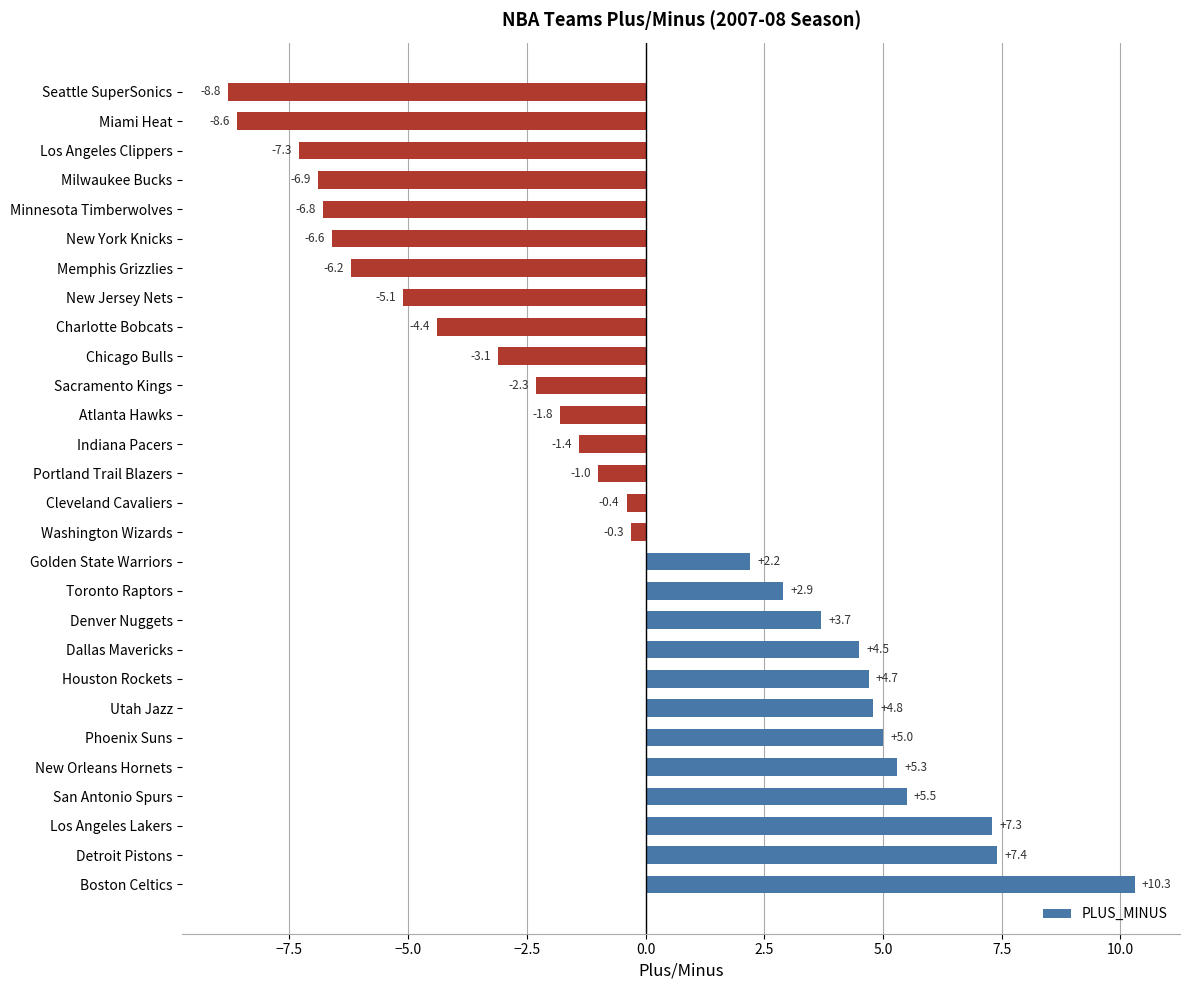

The value at Los Angeles Lakers is 12.3. True or false?

False